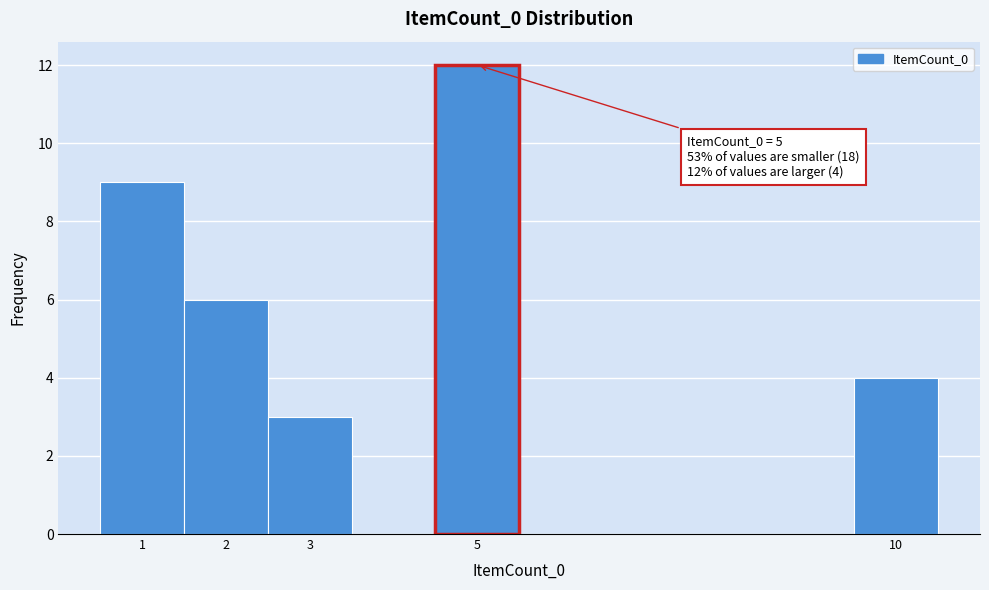

Which range on the x-axis has the tallest bar?

4.5 to 5.5